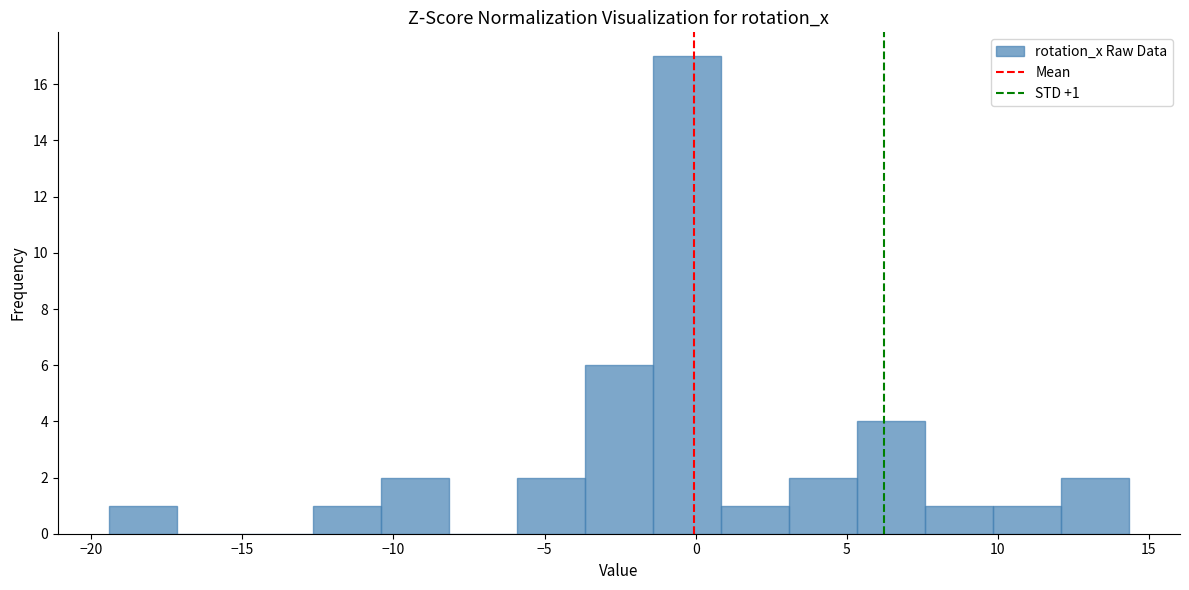

Over which range of the x-axis is the bar tallest?

-1.5 to 1.0